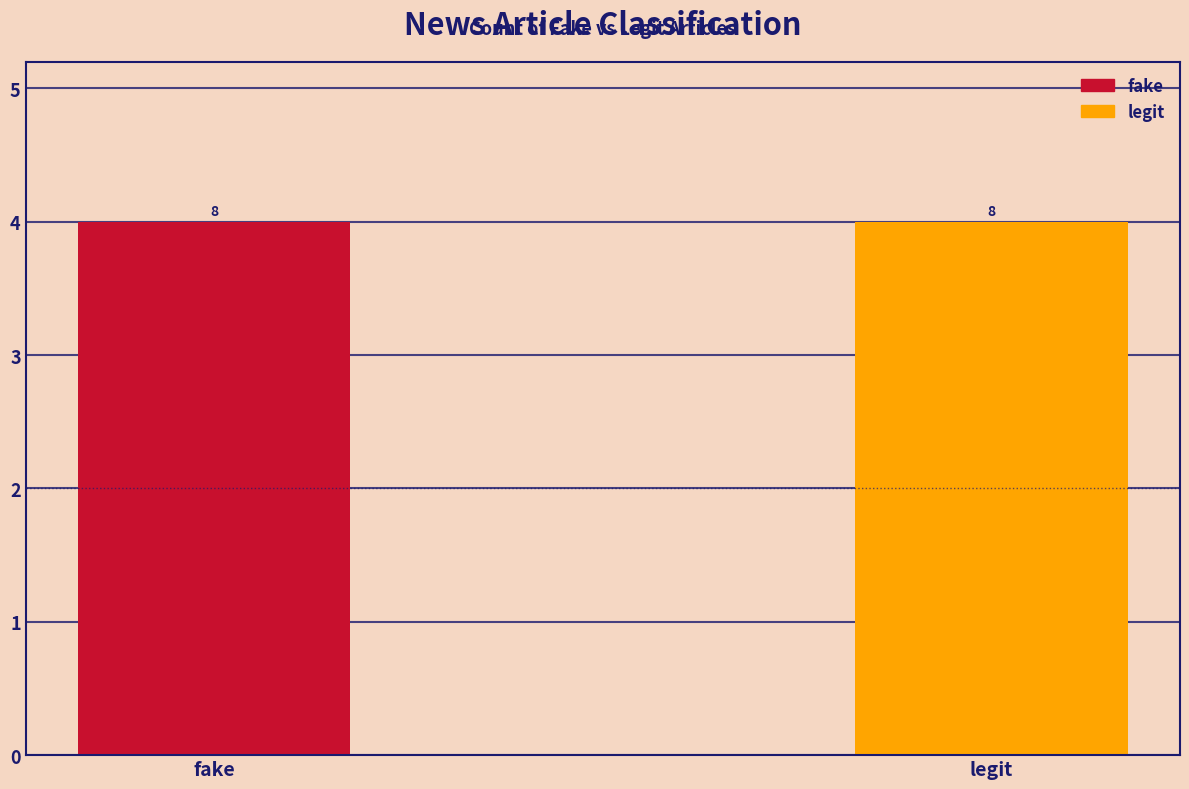

What is the highest value of the legit series?

8